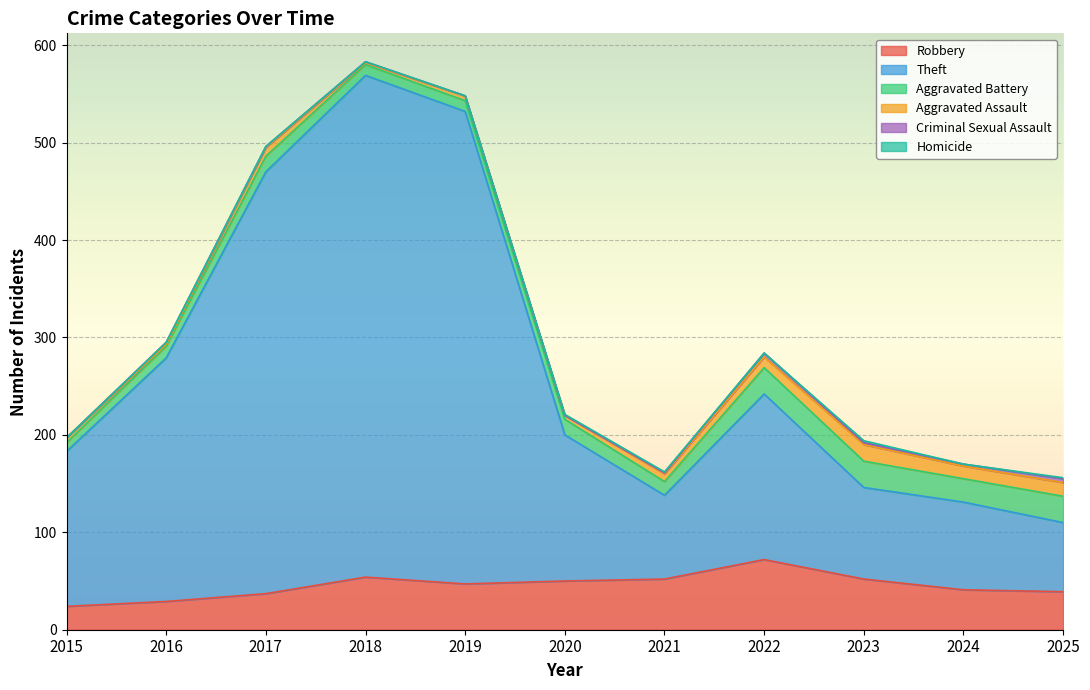

True or false: Homicide and Robbery cross at least once.

False